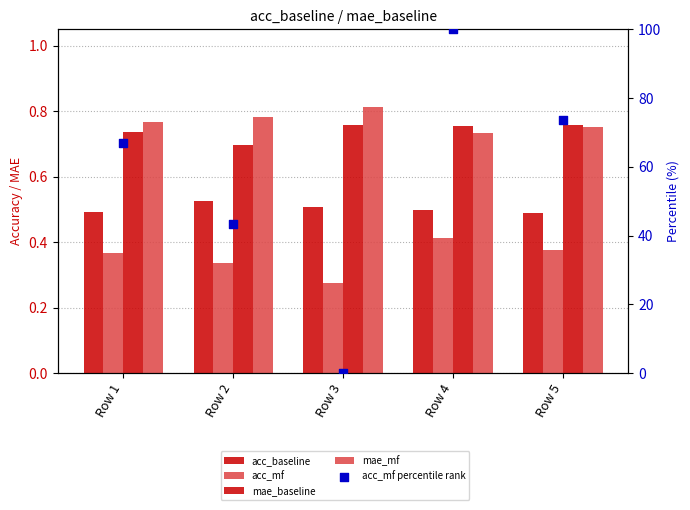

What is the total value across all series at Row 4?

102.4